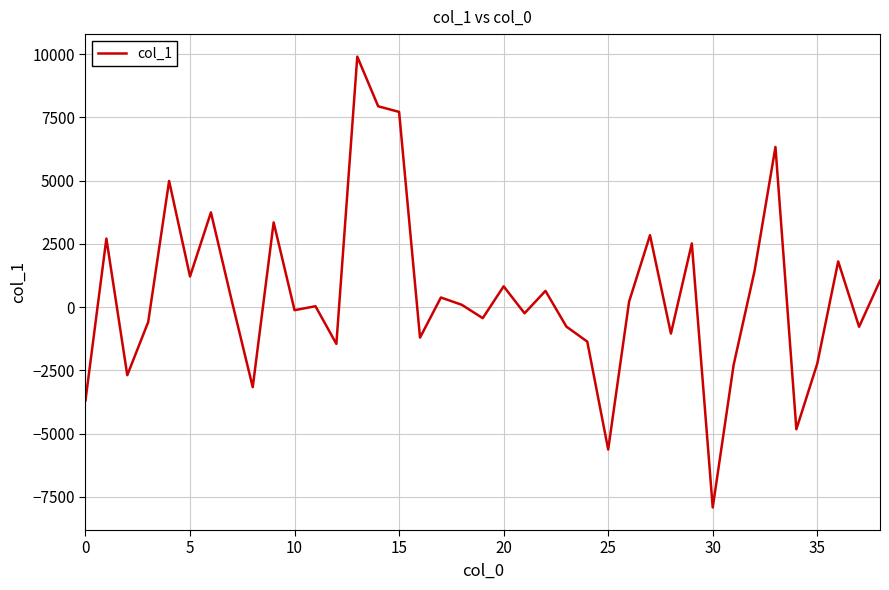

What is the difference between the maximum and minimum values?

17828.2